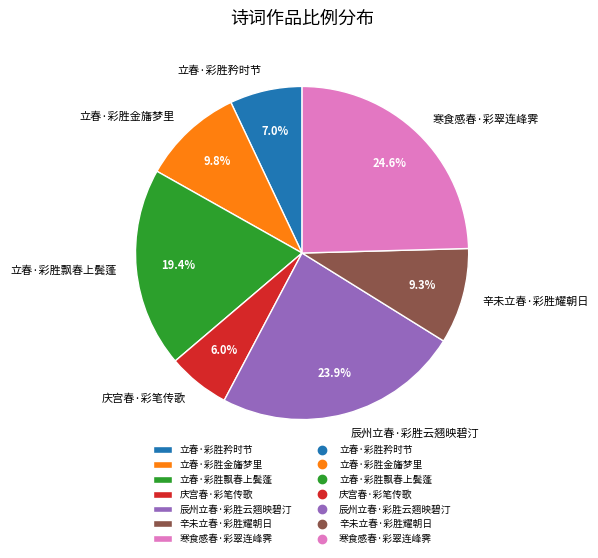

To the nearest percent, what portion does 立春·彩胜矜时节 represent?

7%